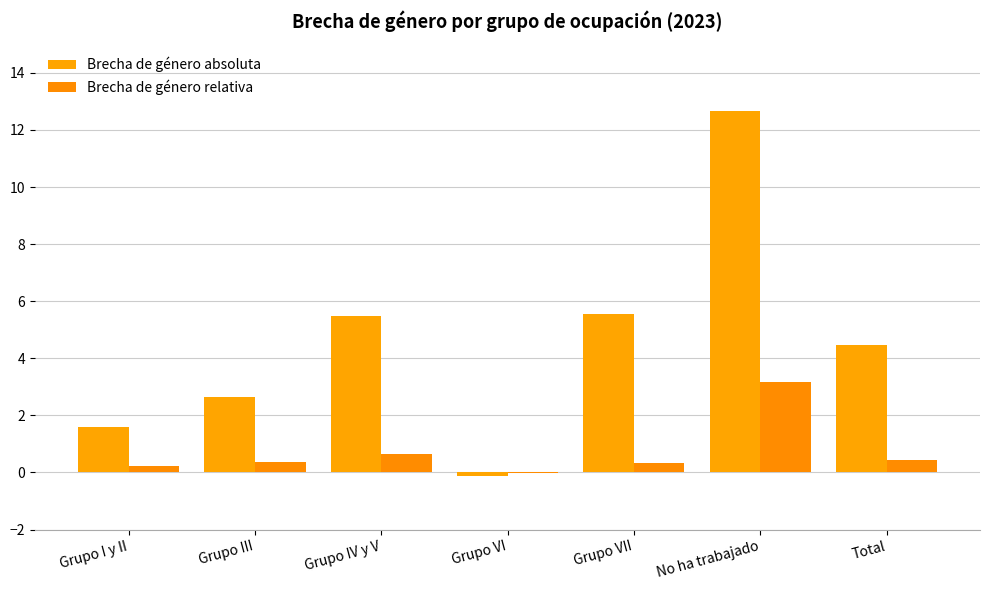

What is the greatest value displayed?

12.6